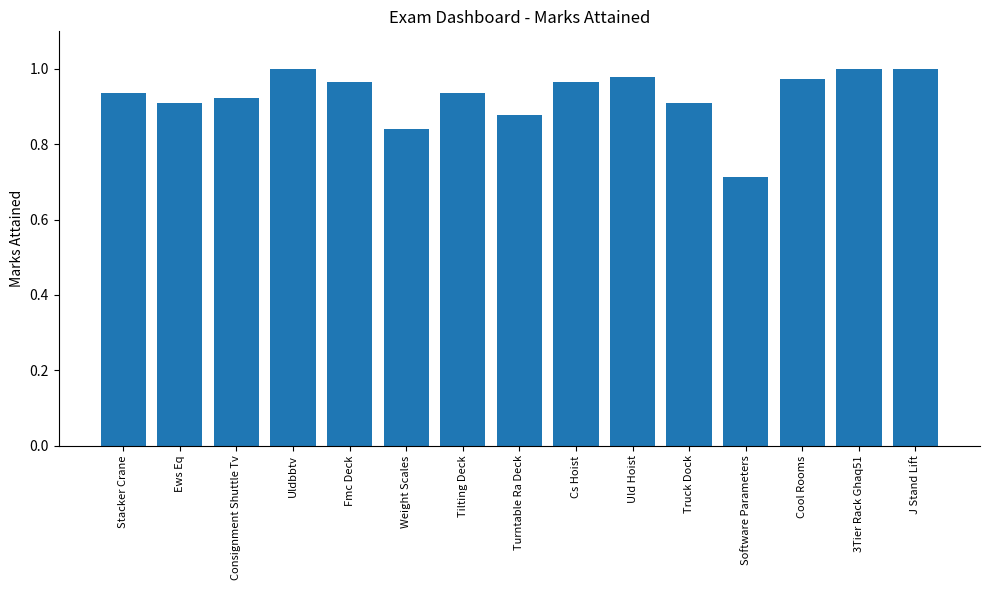

Which has a higher value, Stacker Crane or Uldbbtv?

Uldbbtv